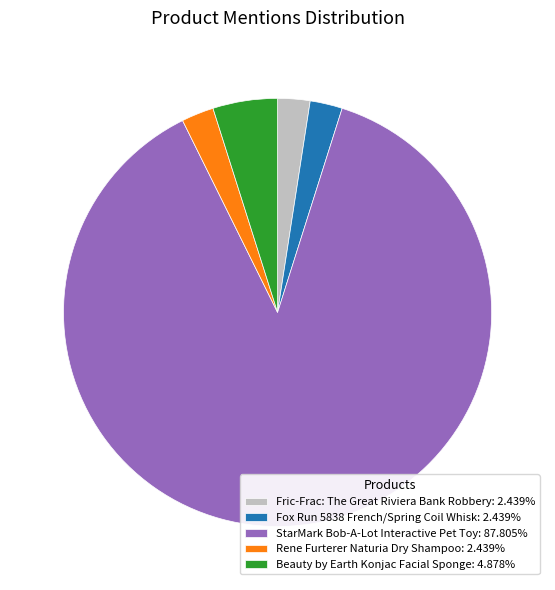

Approximately how many times larger is the value at StarMark Bob-A-Lot Interactive Pet Toy: 87.805% compared to Fric-Frac: The Great Riviera Bank Robbery: 2.439%?

36.0